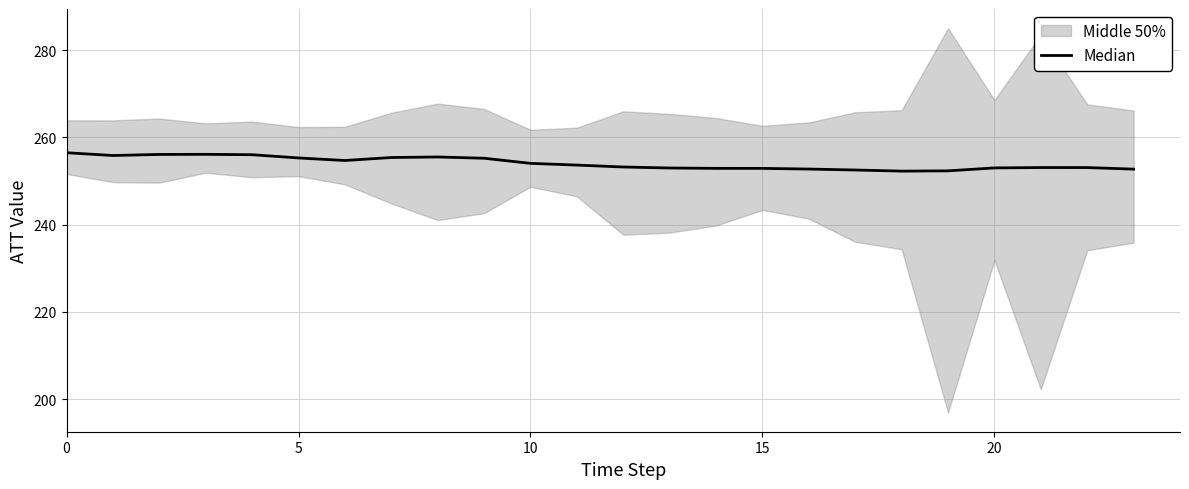

How many lines are shown in the chart?

1